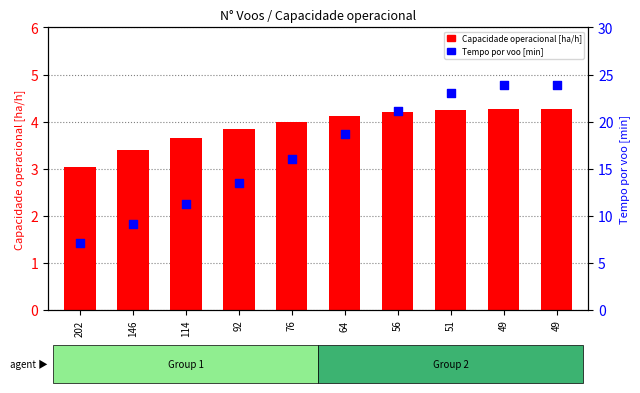

Which series has the largest total across all categories?

Tempo por voo [min]